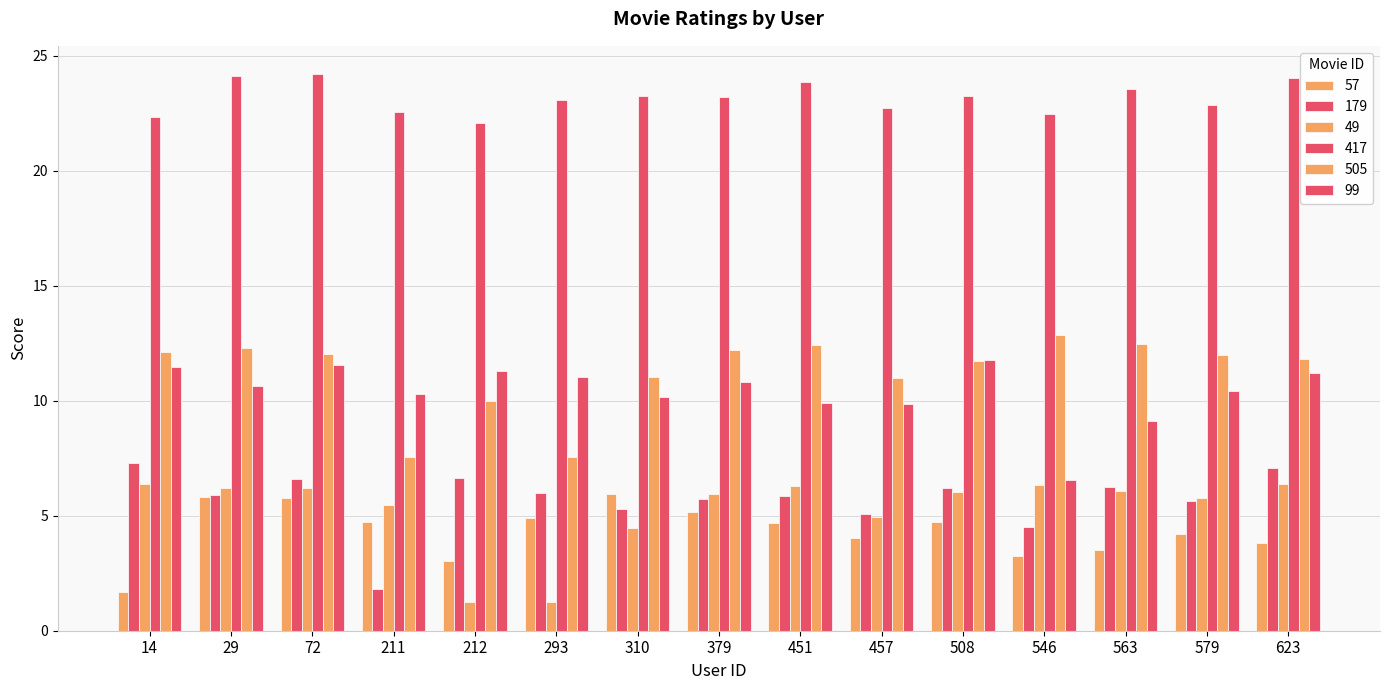

How many bars are there in each group?

6